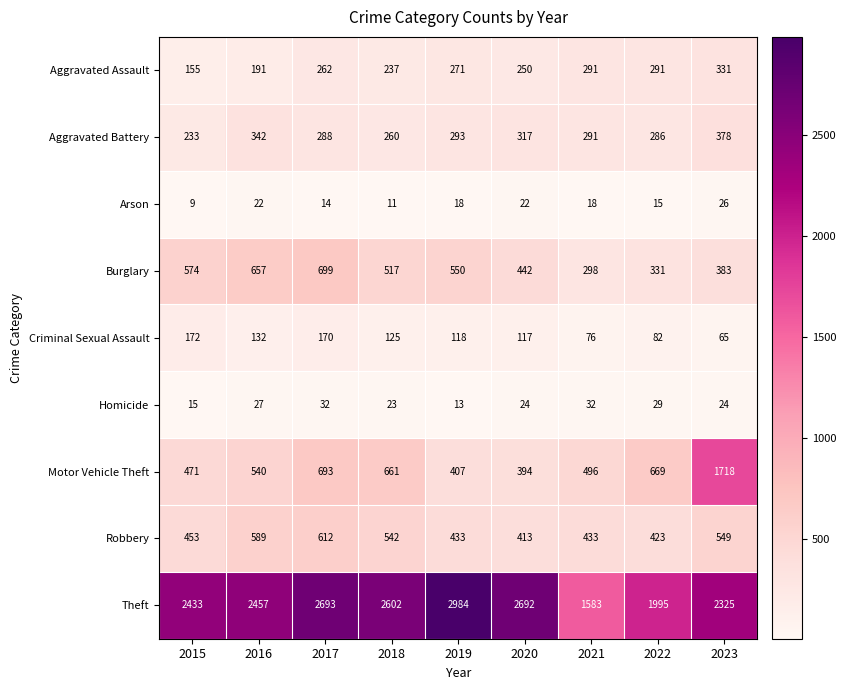

What is the average value of the Burglary series?

495